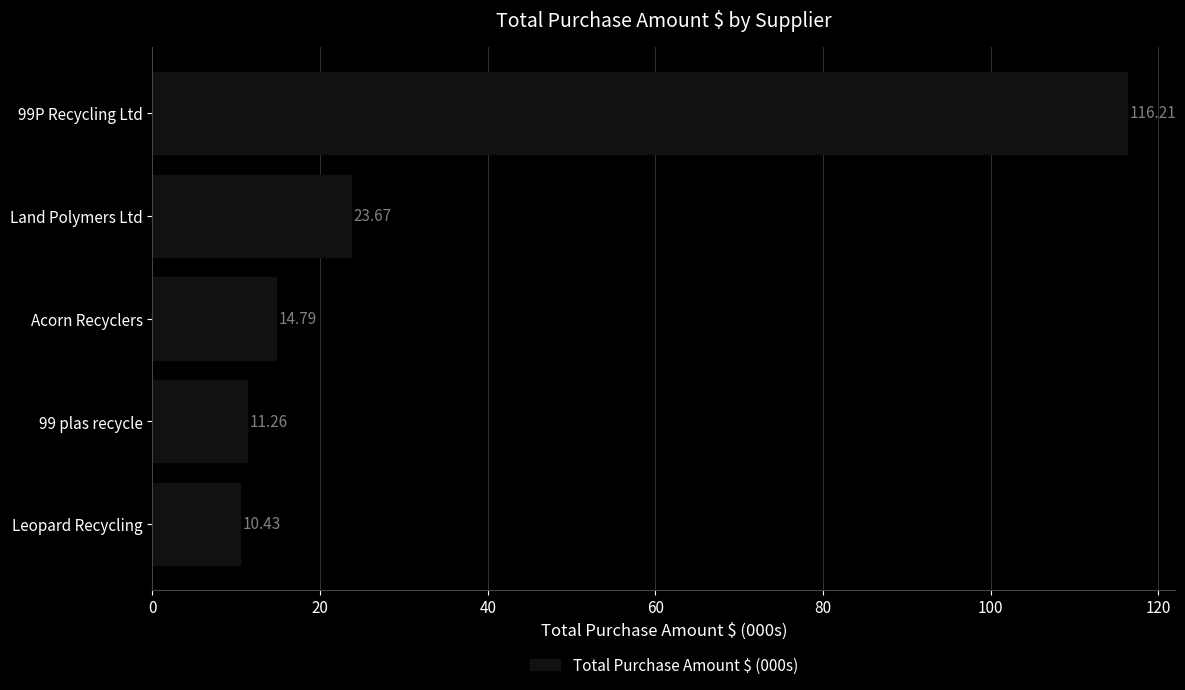

Which has a higher value, Land Polymers Ltd or Leopard Recycling?

Land Polymers Ltd